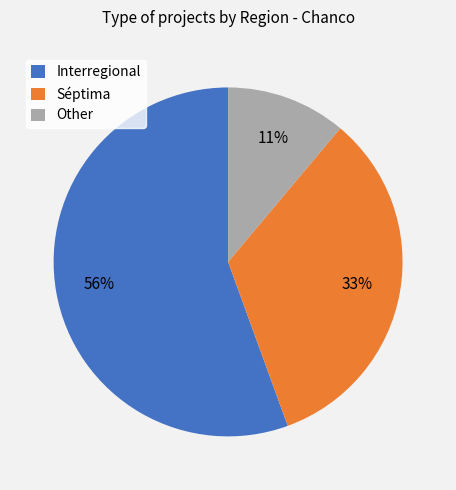

How many segments does this pie chart have?

3